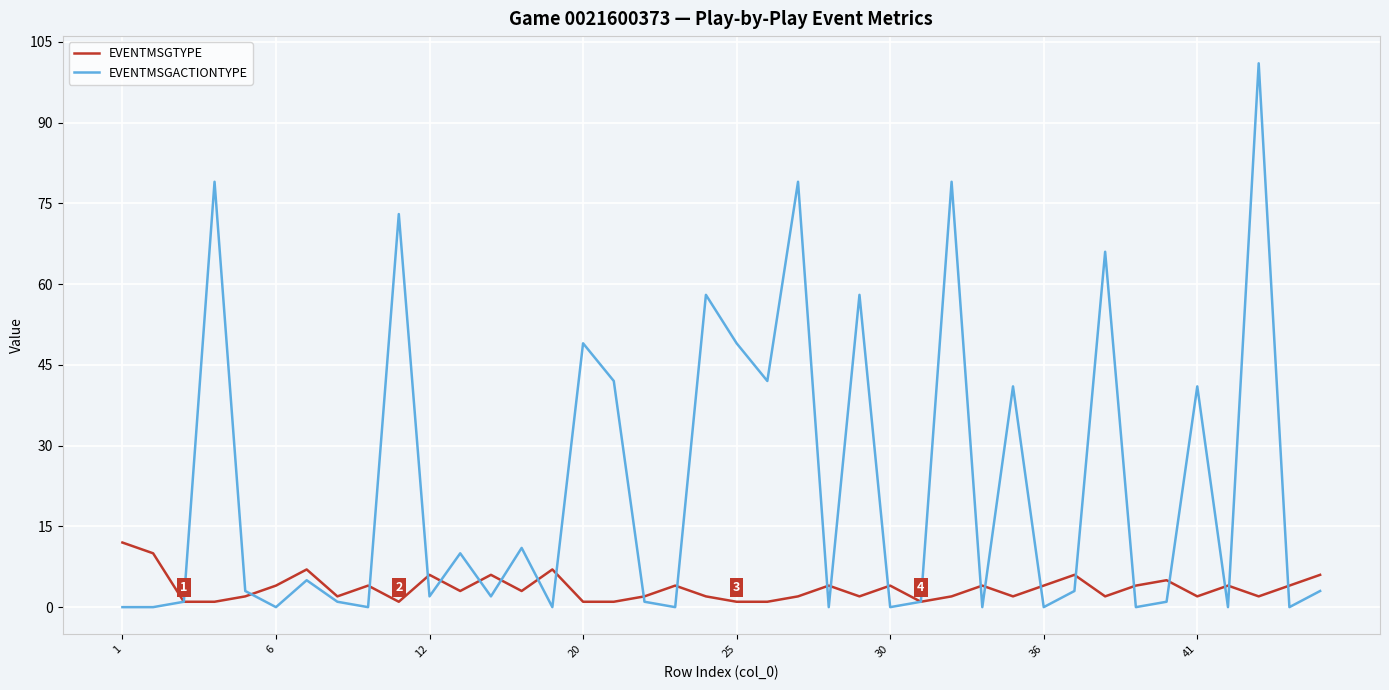

After their last crossing, which series has the higher values: EVENTMSGTYPE or EVENTMSGACTIONTYPE?

EVENTMSGTYPE